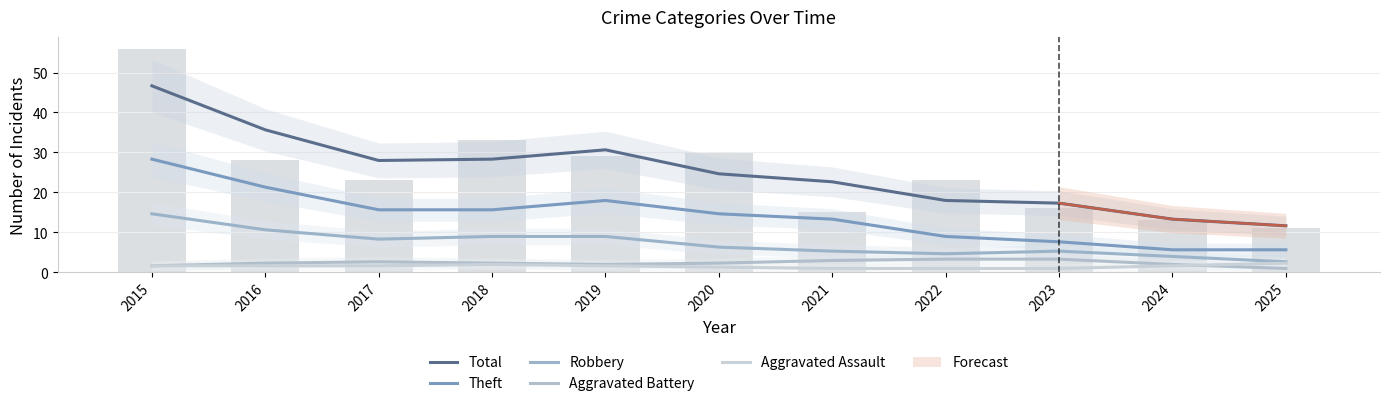

At which label is Aggravated Assault closest to 1?

2021